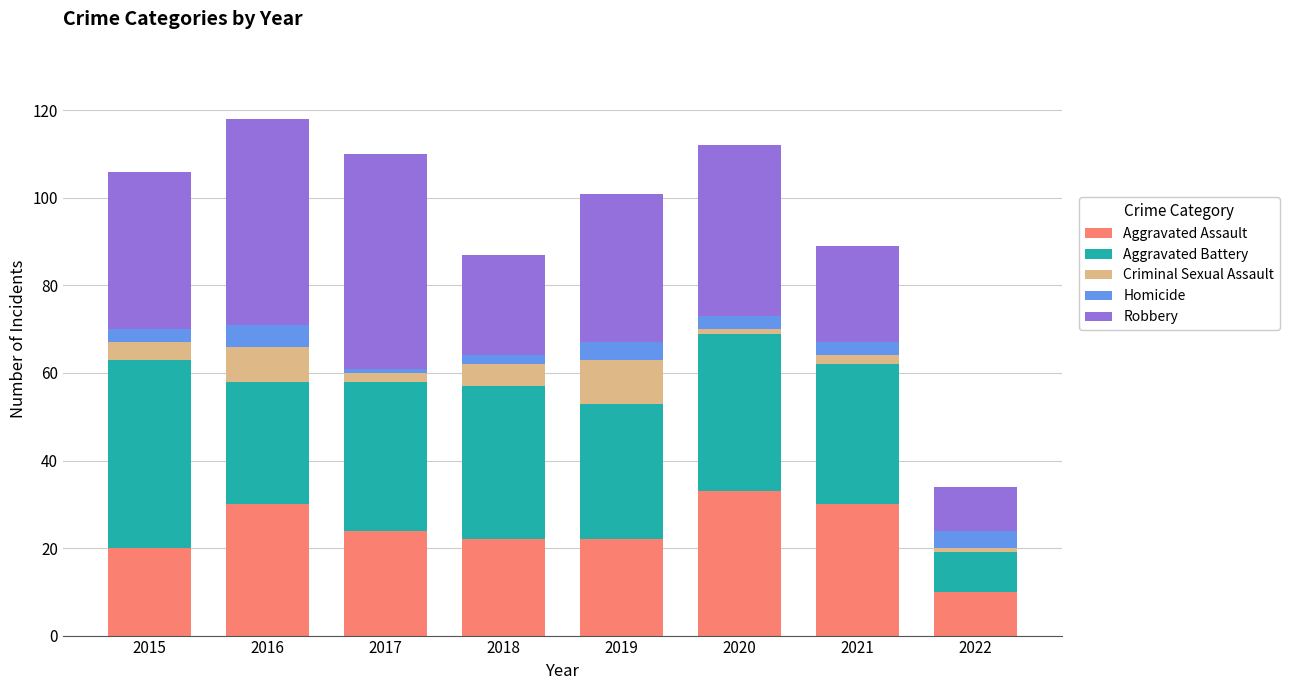

How many bars are there in total?

8